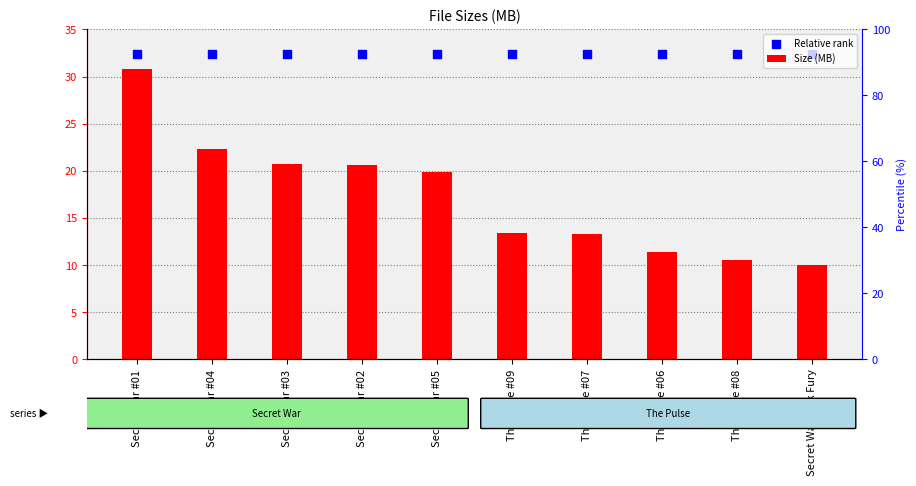

What are all the series names shown in the legend?

Size (MB), Relative rank